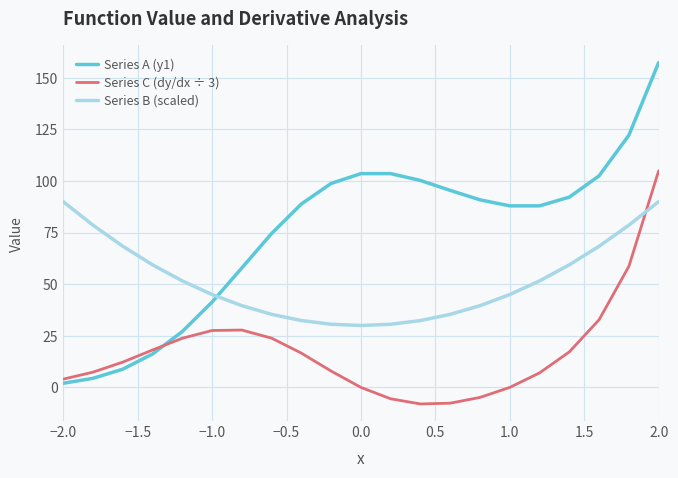

Which series has the widest spread of values?

Series A (y1)